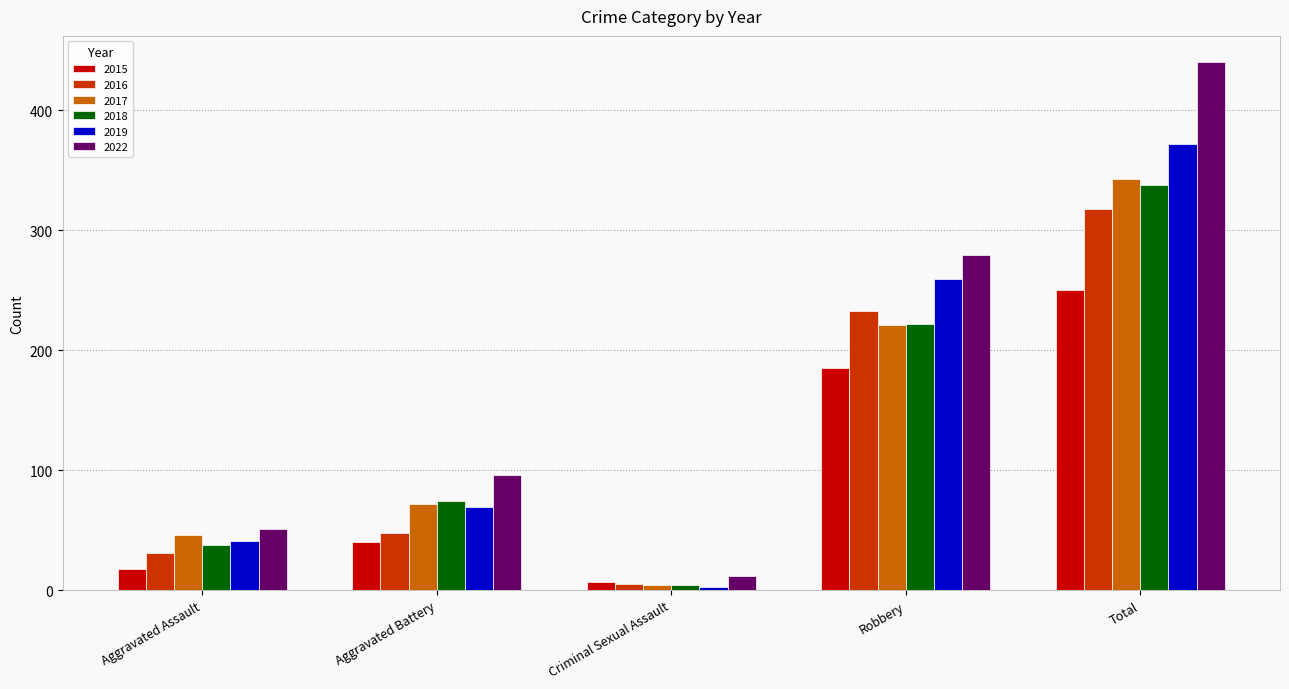

What is the value of the 2016 bar at the 2nd from the left?

48